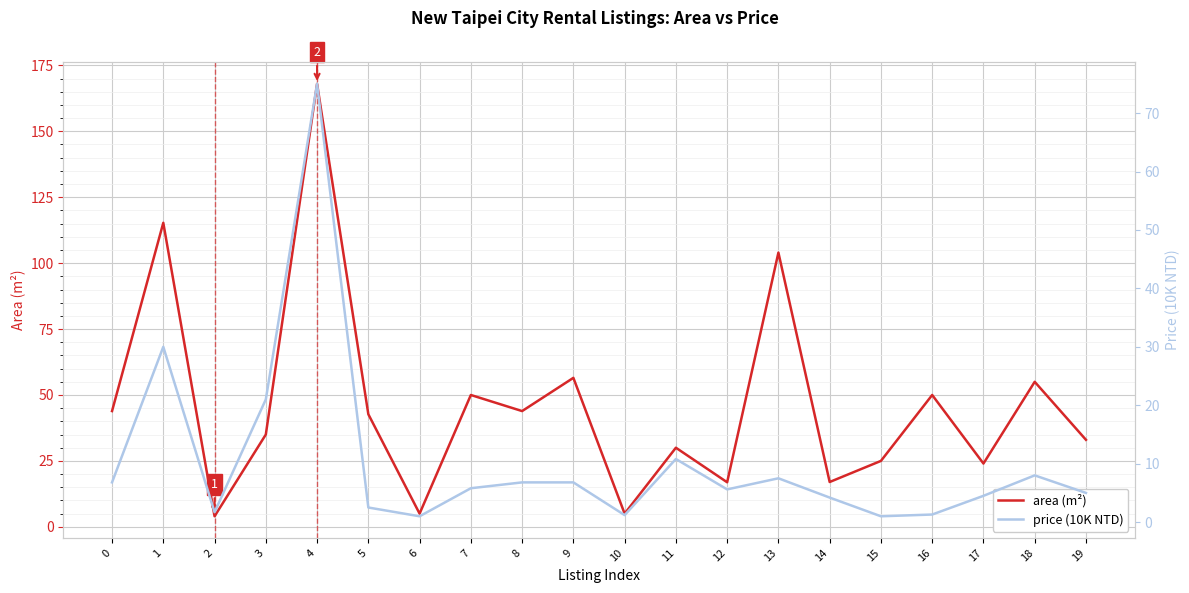

At which category does price (10K NTD) reach its first local valley?

2